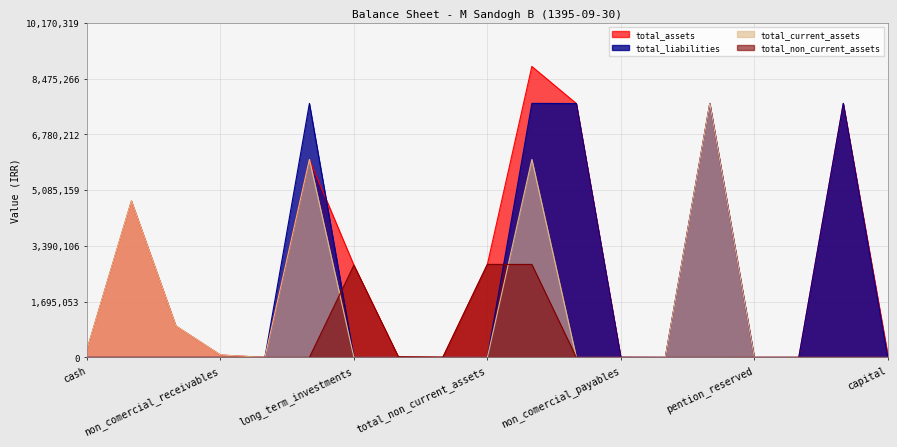

What is the difference between the maximum and minimum values in the total_current_assets series?

7719736